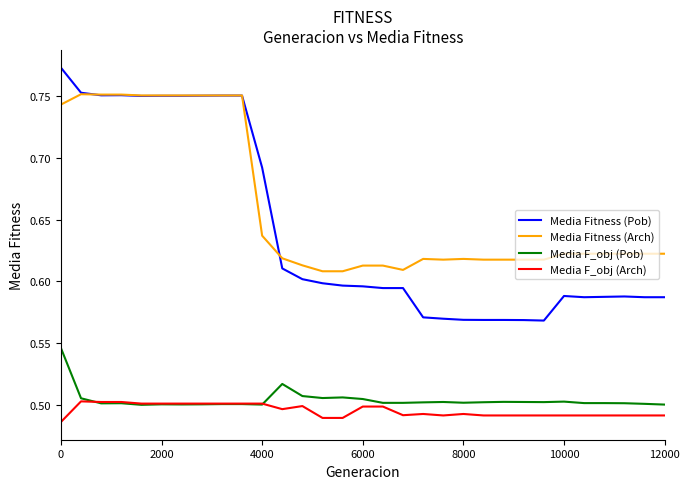

True or false: Media F_obj (Arch) and Media Fitness (Pob) cross at least once.

False